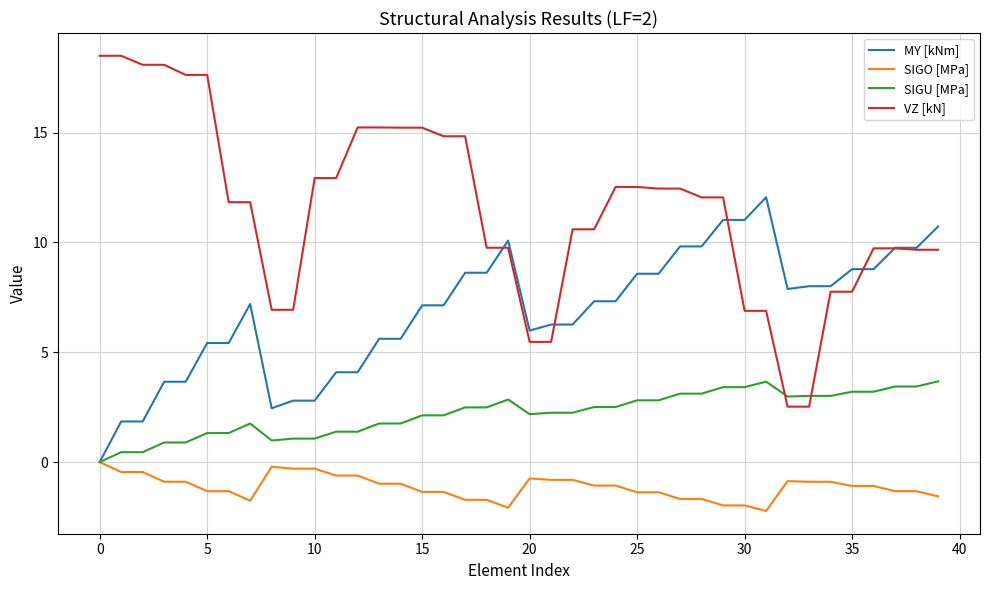

What are all the series names shown in the legend?

MY [kNm], SIGO [MPa], SIGU [MPa], VZ [kN]